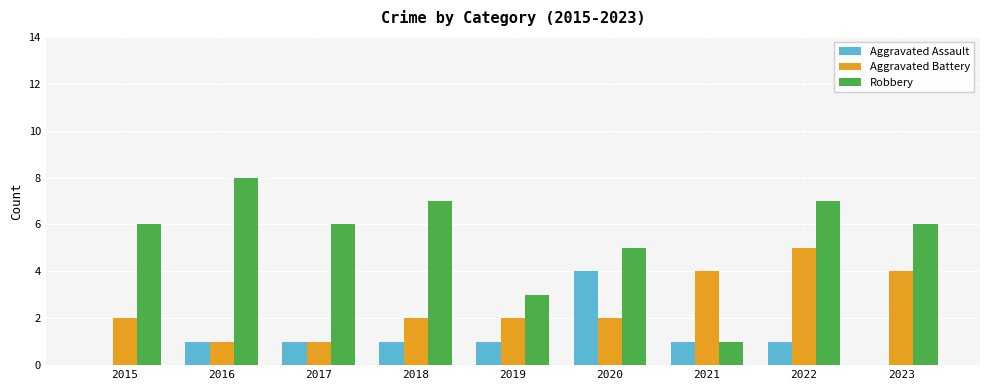

Reading left to right, what are all the values shown in this chart?

Aggravated Assault: 0	1	1	1	1	4	1	1	0
Aggravated Battery: 2	1	1	2	2	2	4	5	4
Robbery: 6	8	6	7	3	5	1	7	6